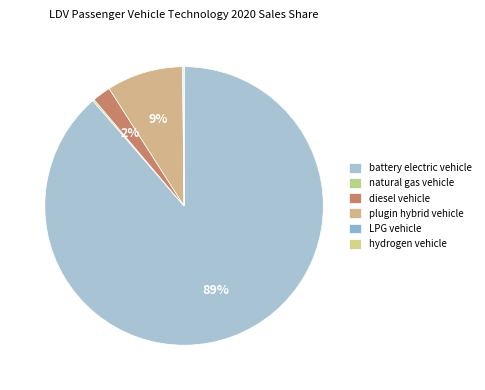

What percentage do plugin hybrid vehicle and diesel vehicle together represent?

11.0%